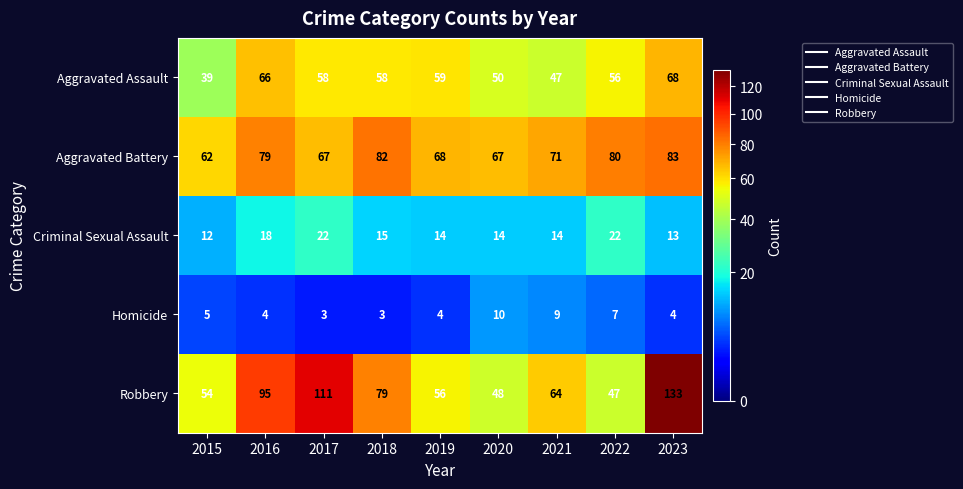

How many distinct data groups are displayed?

5